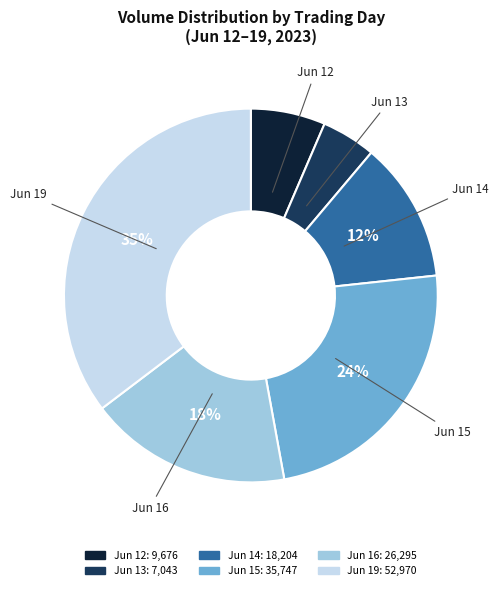

To the nearest percent, what is the average slice percentage?

17%